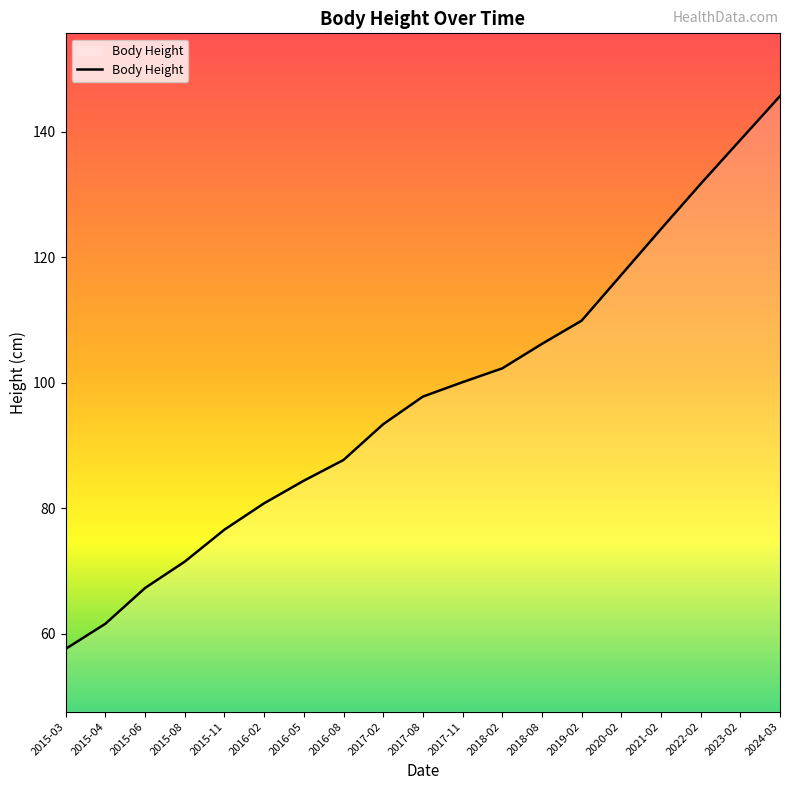

What is the average value?

97.6